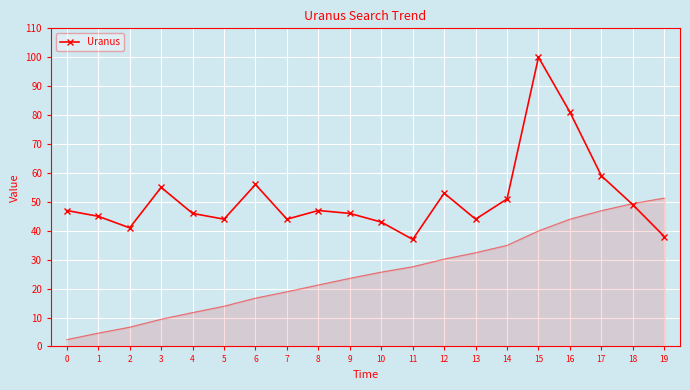

Reading left to right, what are all the values shown in this chart?

0=47	1=45	2=41	3=55	4=46	5=44	6=56	7=44	8=47	9=46	10=43	11=37	12=53	13=44	14=51	15=100	16=81	17=59	18=49	19=38